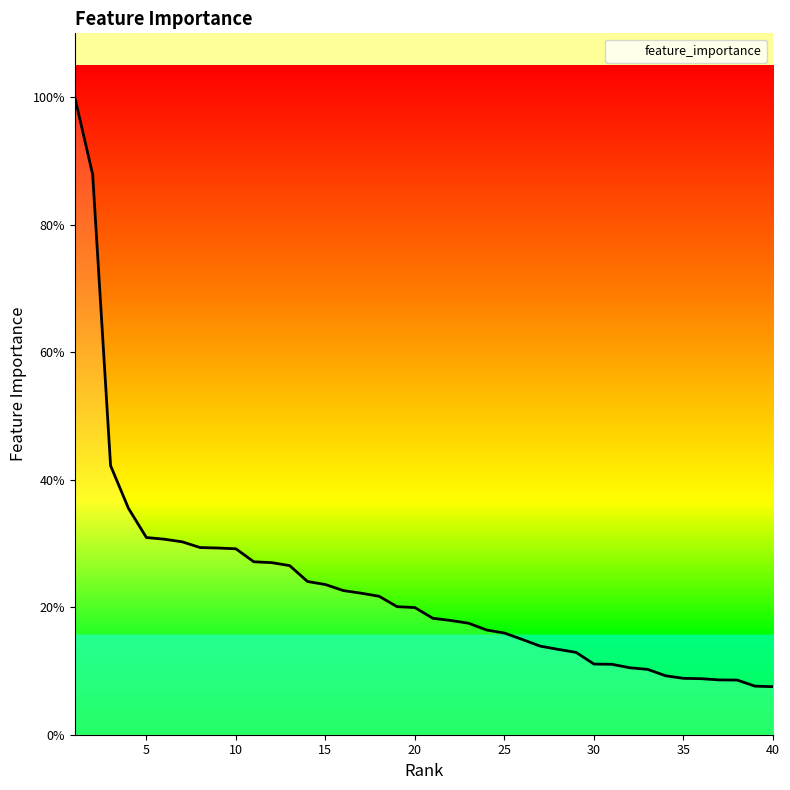

Does the chart have visible grid lines?

No